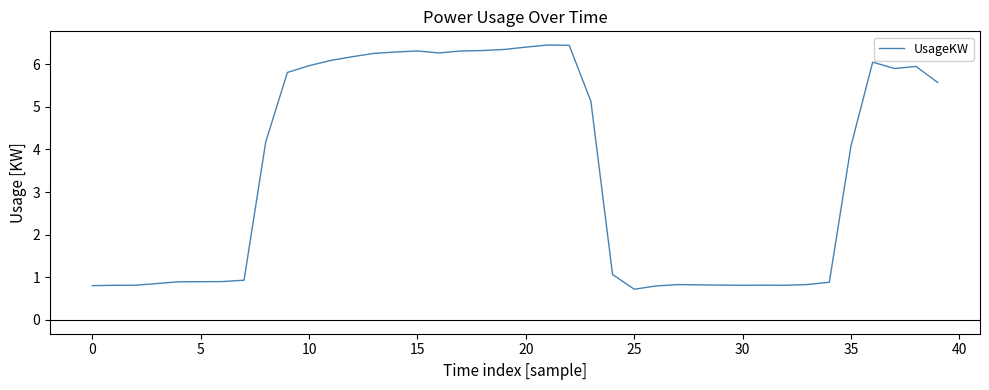

How many values are below 4?

19